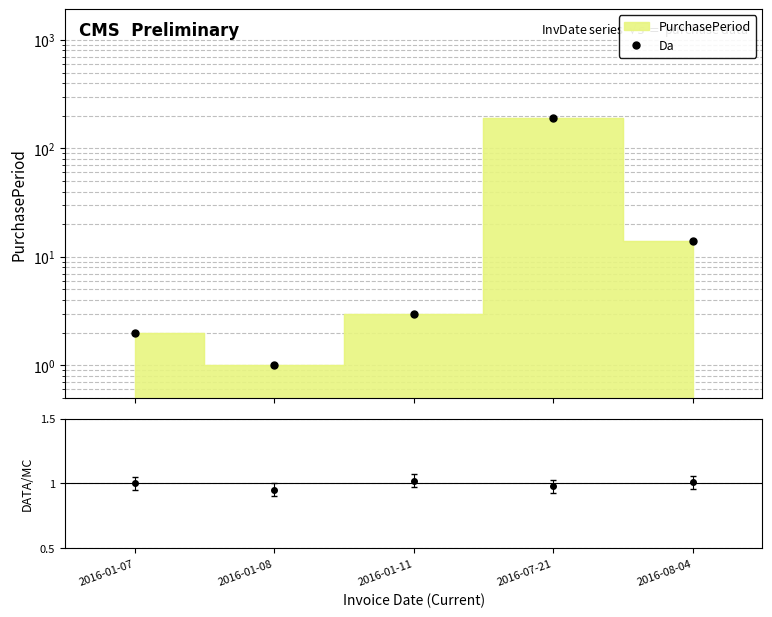

What is the difference between the values at 2016-01-11 and 2016-01-08?

2